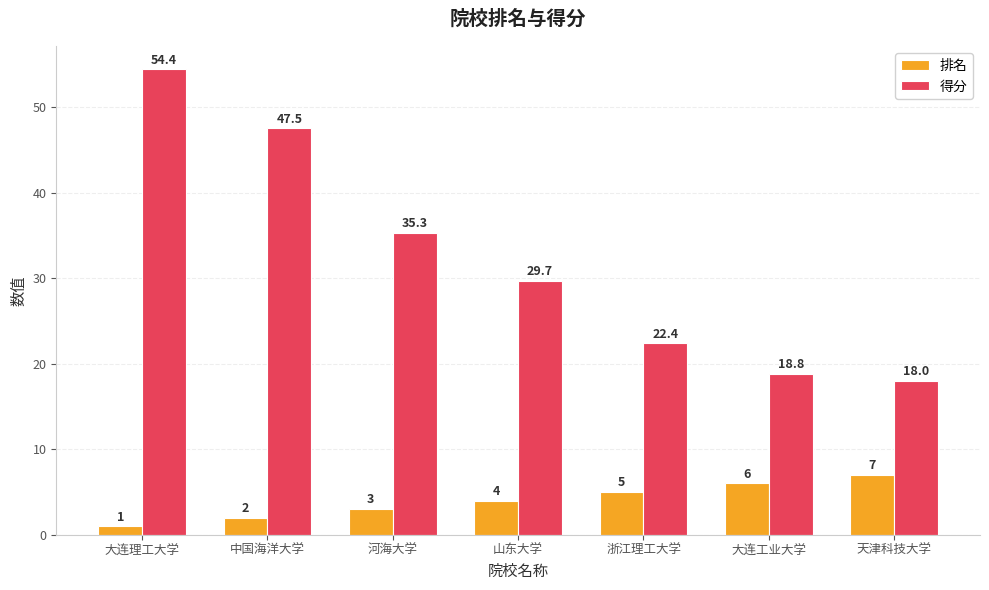

Reading left to right, list all the values displayed in this chart.

排名: 1.0	2.0	3.0	4.0	5.0	6.0	7.0
得分: 54.4	47.5	35.3	29.7	22.4	18.8	18.0